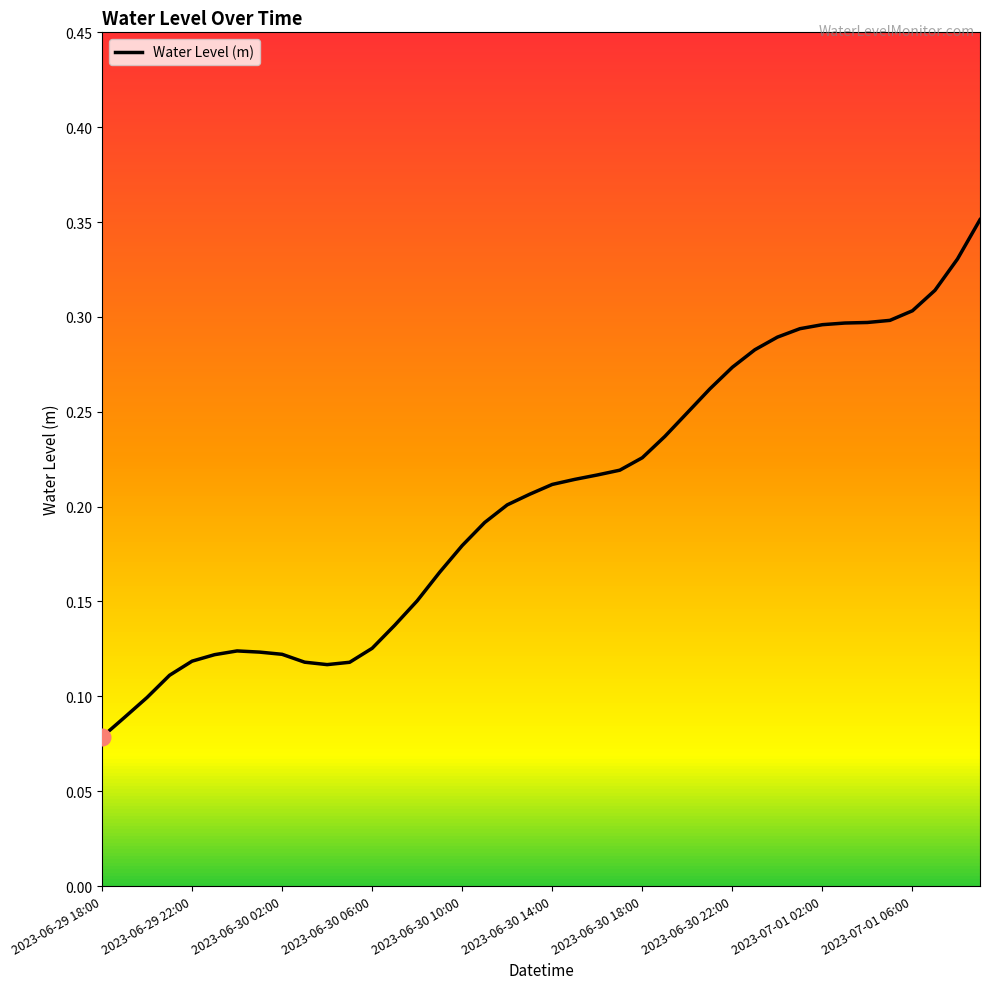

Does the chart display data point markers on the line(s)?

No